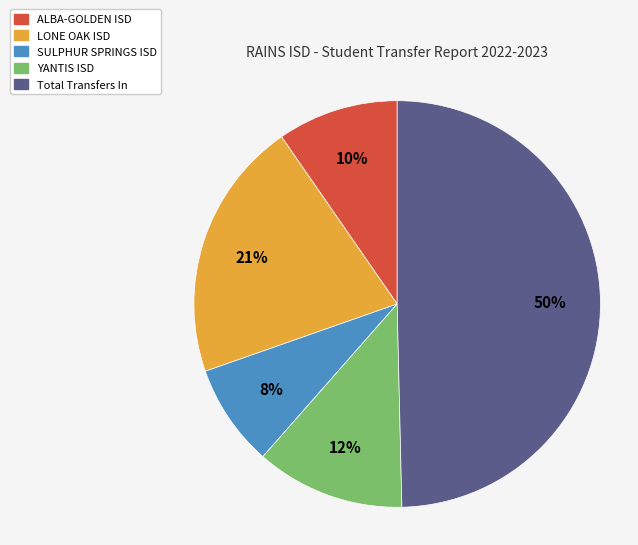

To the nearest percent, what is the difference between the Total Transfers In and LONE OAK ISD slice percentages?

29%